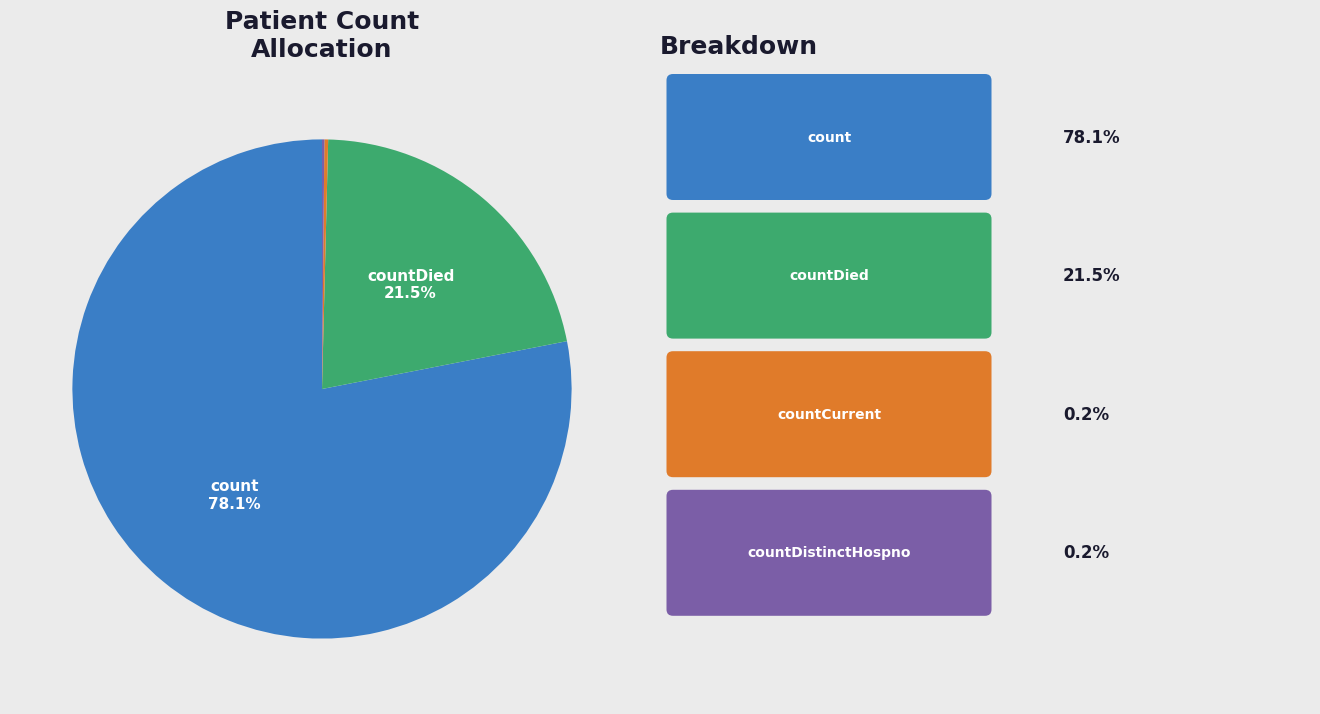

Is there any slice that represents more than half of the pie?

Yes